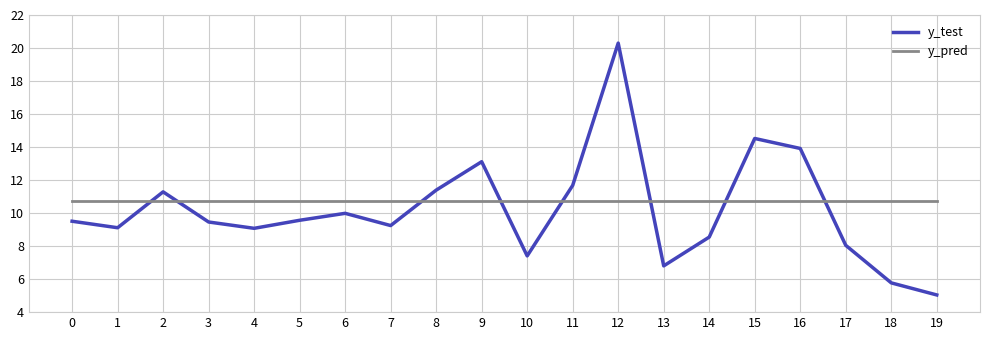

True or false: y_test has a value of 8.5 at 14.

True